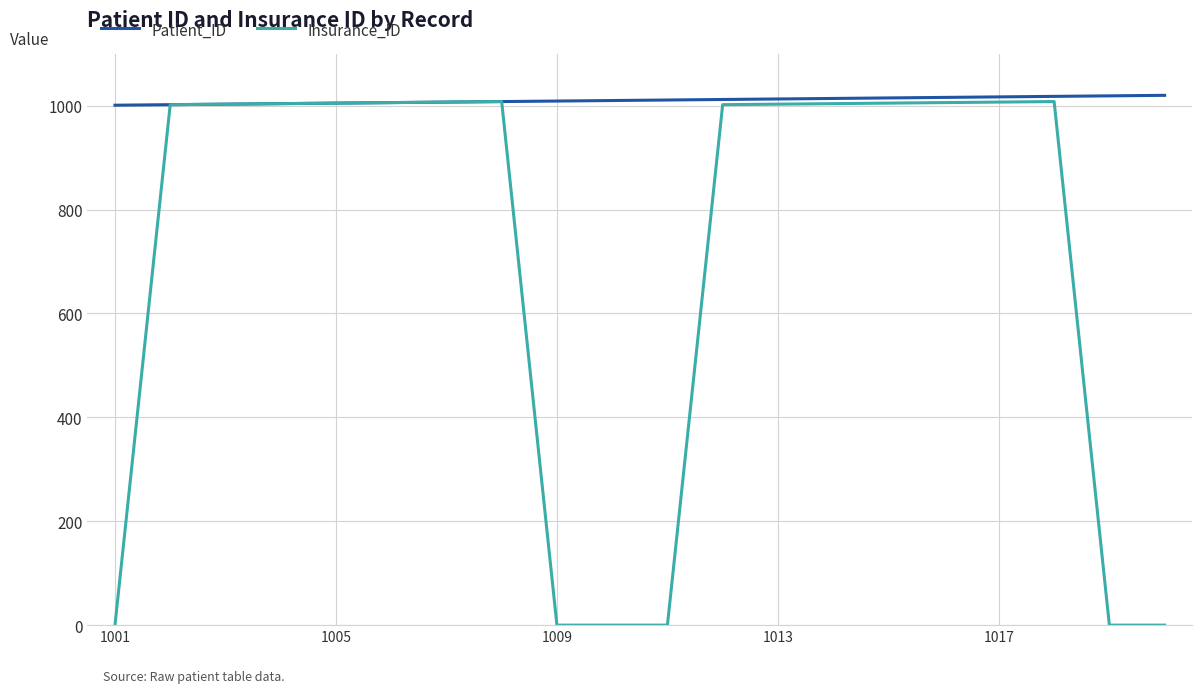

What are all the series names shown in the legend?

Patient_ID, Insurance_ID